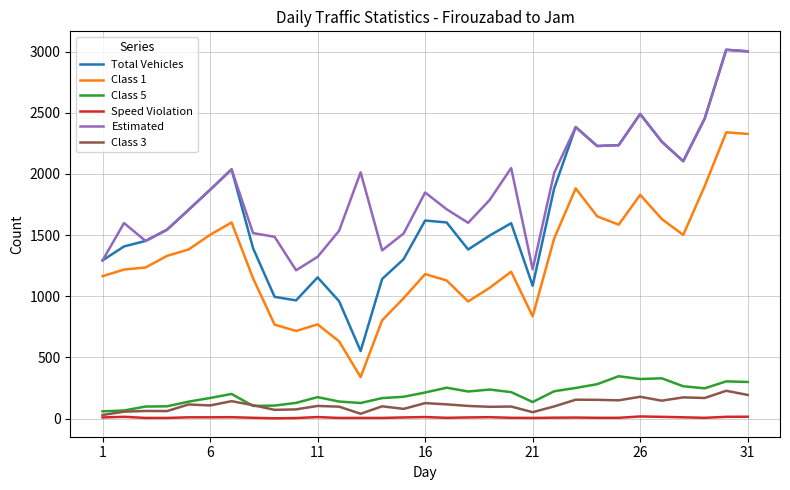

Which series has the widest spread of values?

Total Vehicles